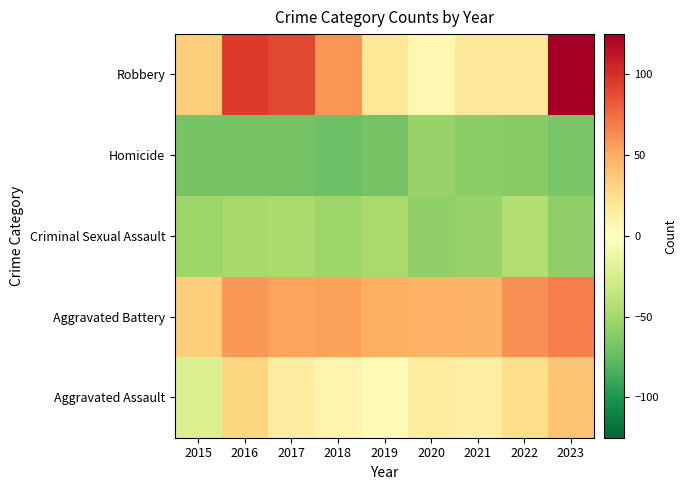

What is the smallest value displayed?

-72.0